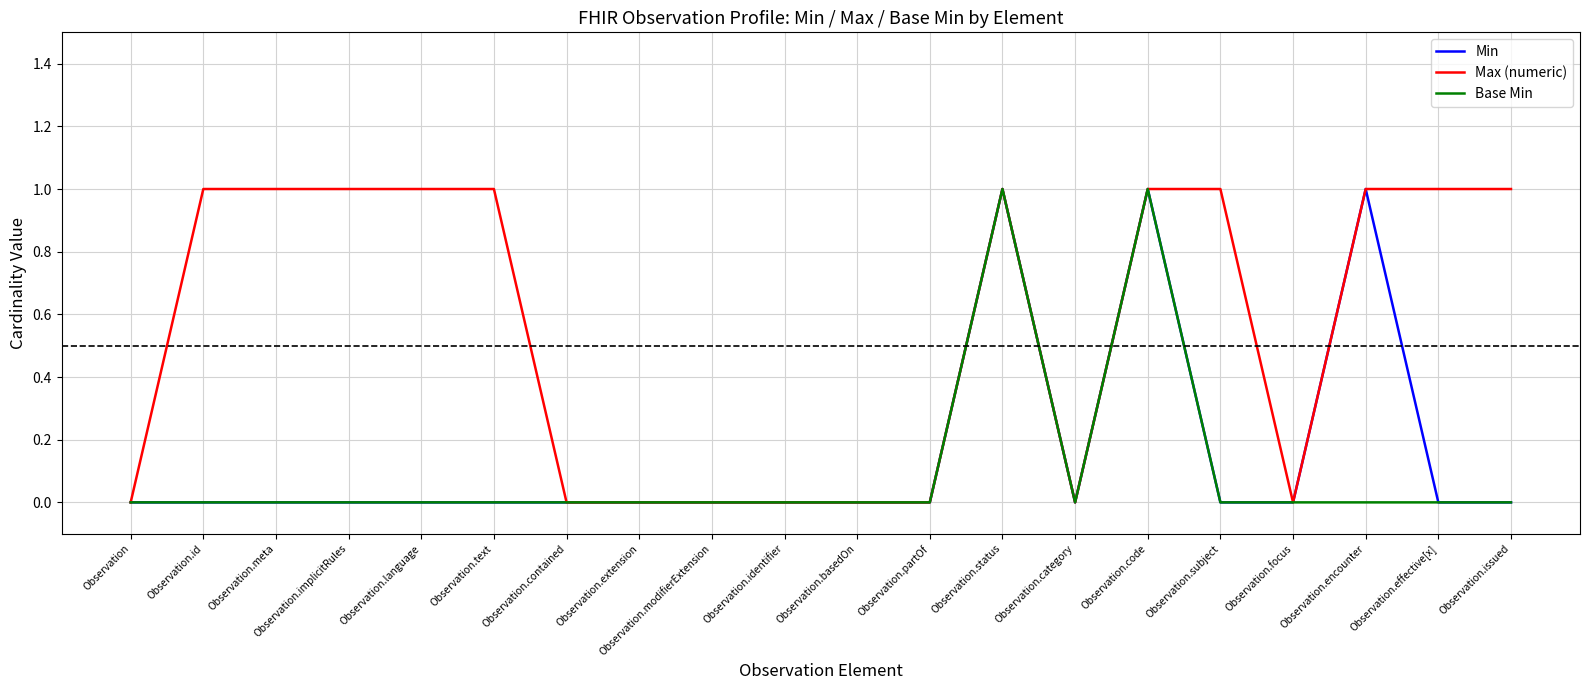

How many distinct data groups are displayed?

3